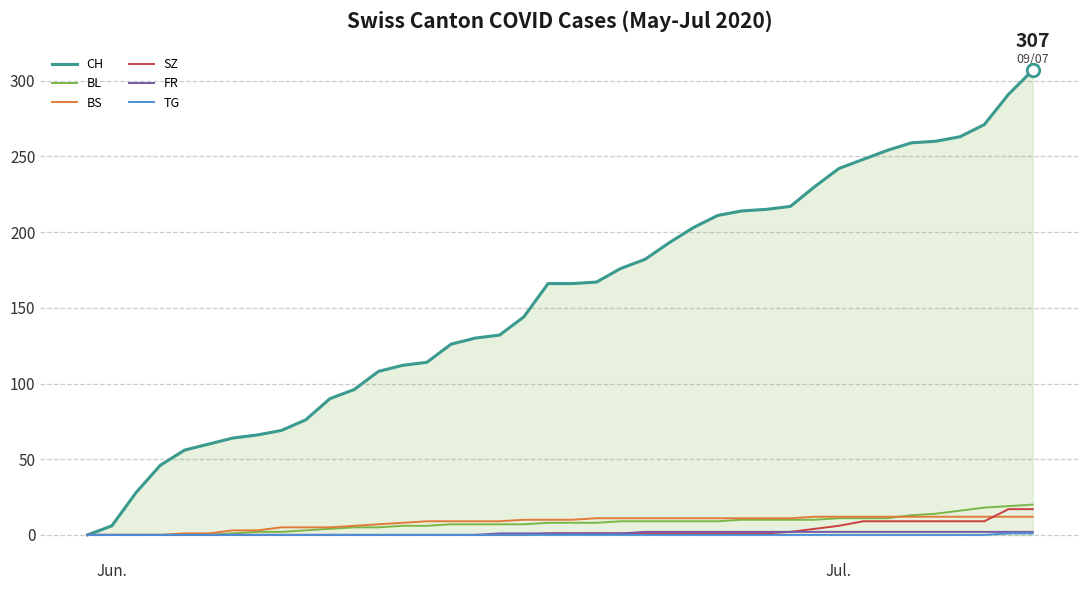

Which series has the widest spread of values?

CH